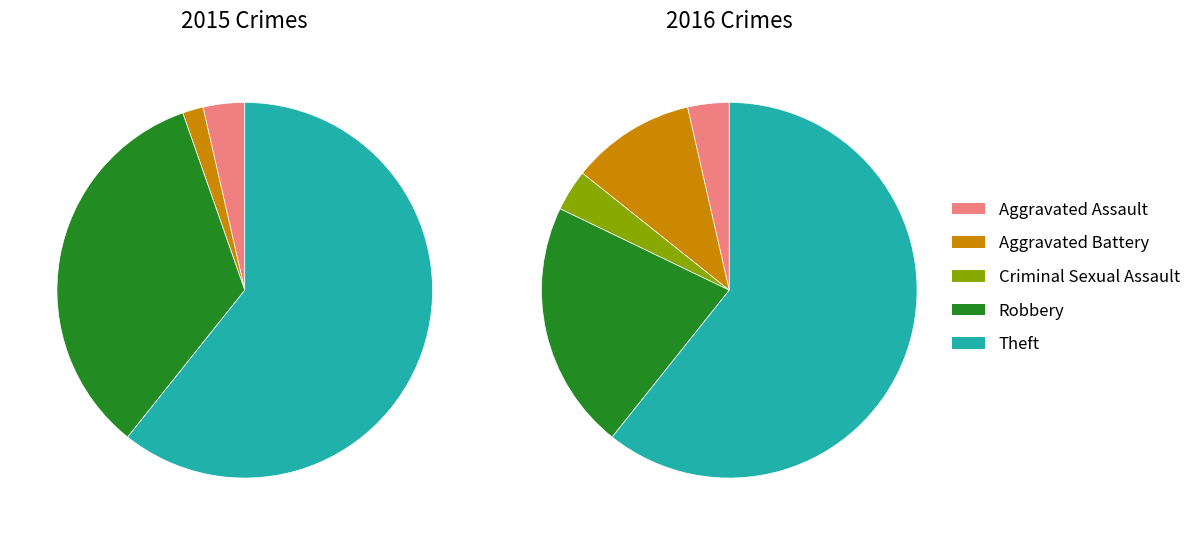

To the nearest percent, what is the average slice percentage?

20%